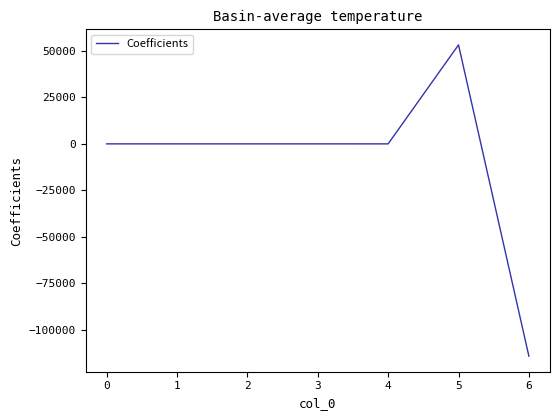

What is the sum of the values at 4 and 5?

53192.3